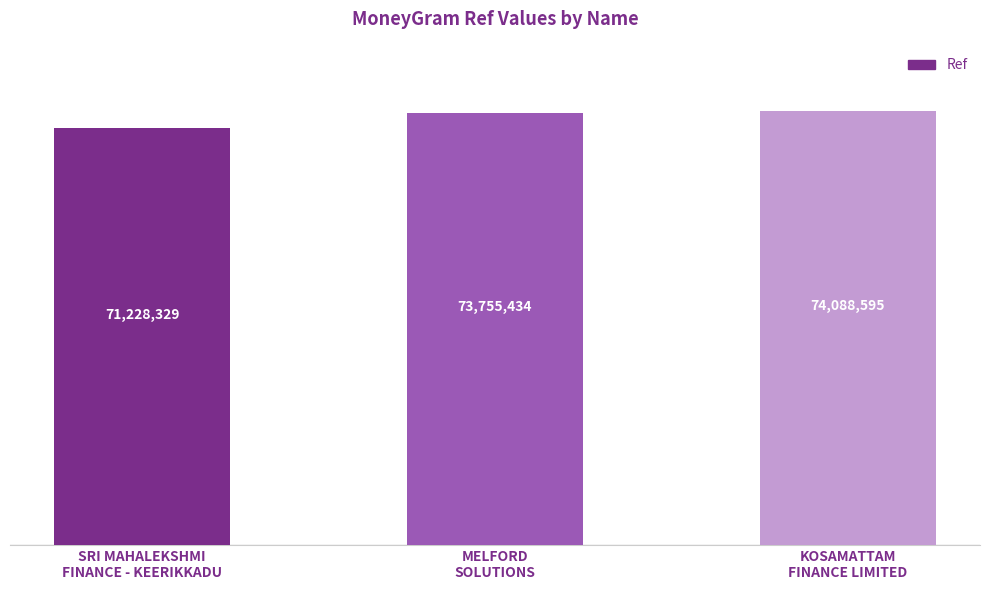

Rank the categories by value from highest to lowest.

KOSAMATTAM
FINANCE LIMITED, MELFORD
SOLUTIONS, SRI MAHALEKSHMI
FINANCE - KEERIKKADU